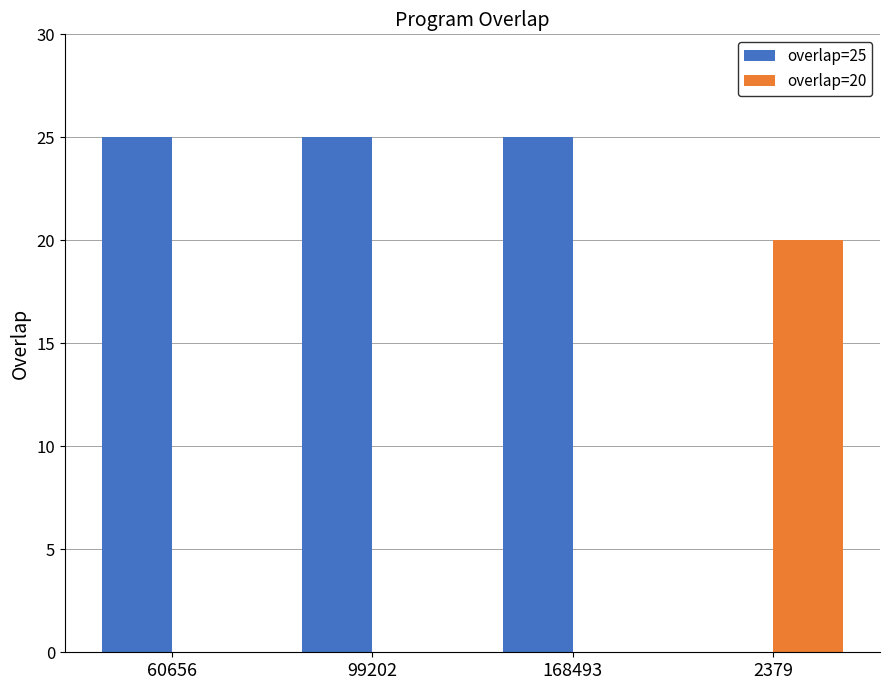

What is the total value across all series at 60656?

25